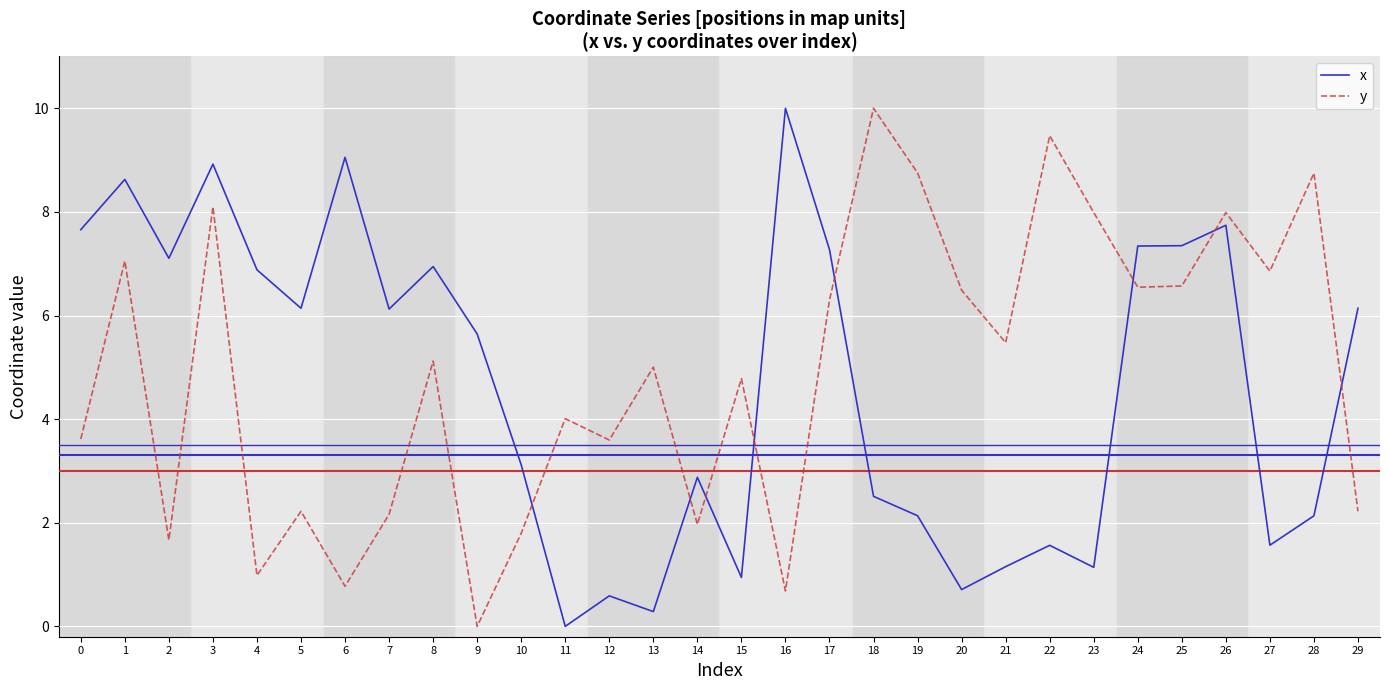

Does the chart have visible grid lines?

Yes